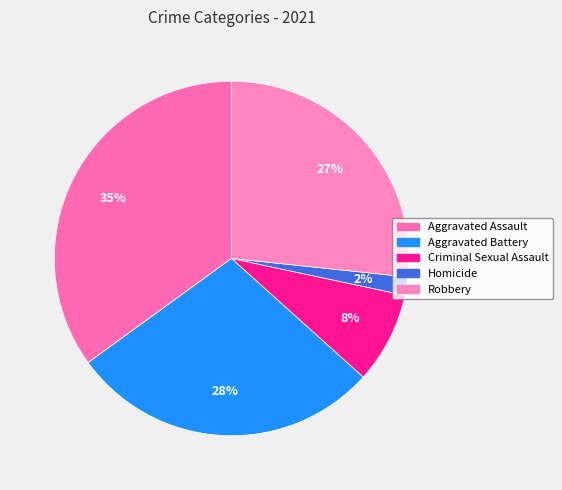

What is the total percentage of Homicide and Aggravated Battery?

30.0%